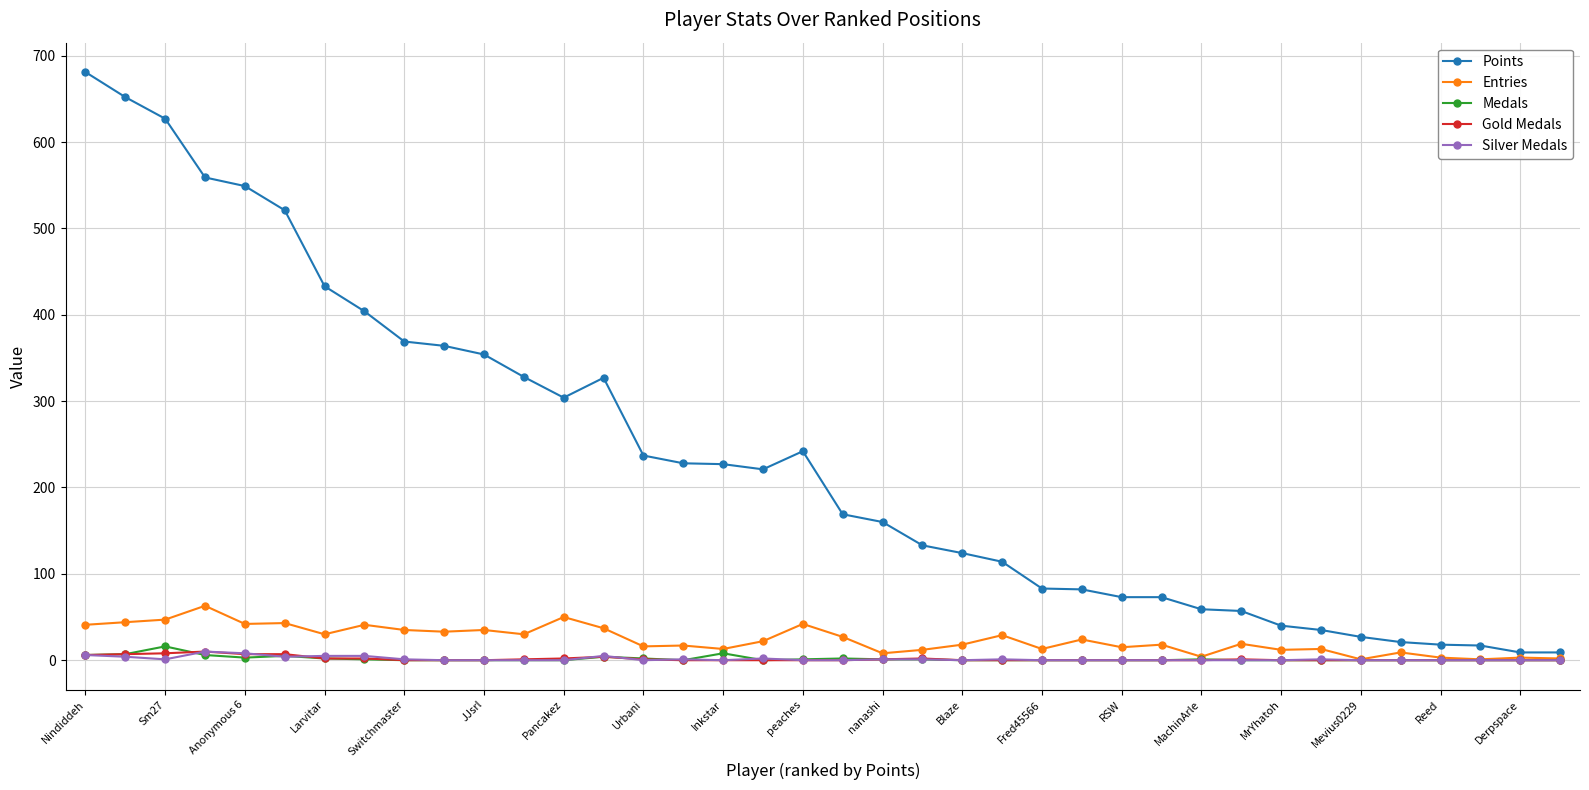

Which series has the largest total across all categories?

Points